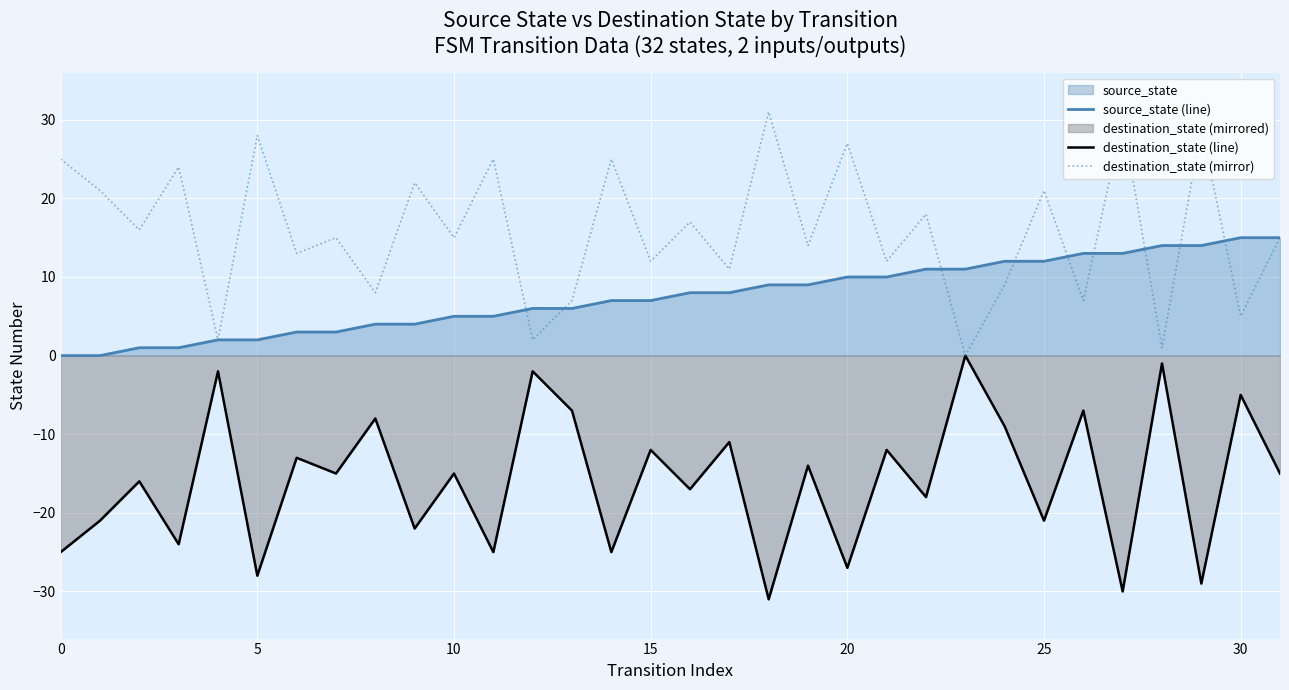

At which label does destination_state reach its peak?

23